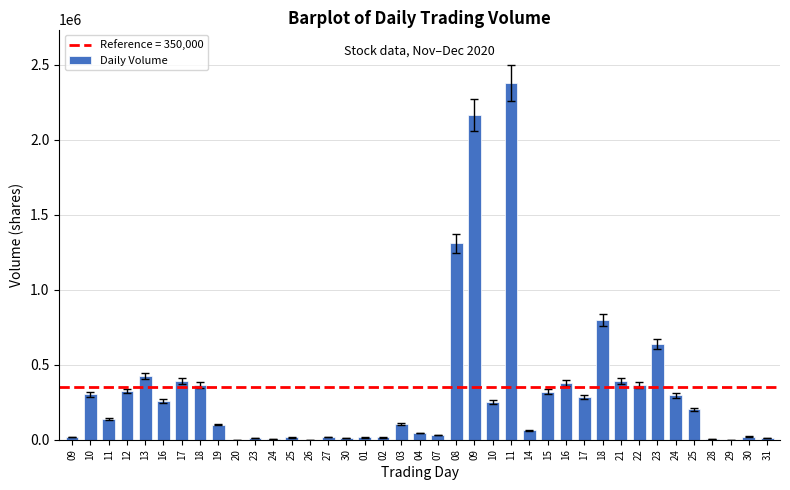

Is it true that the value at 01 is 22524?

False